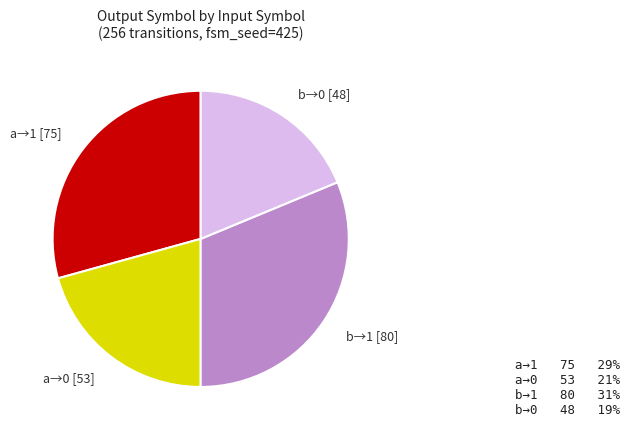

How many slices are in this pie chart?

4